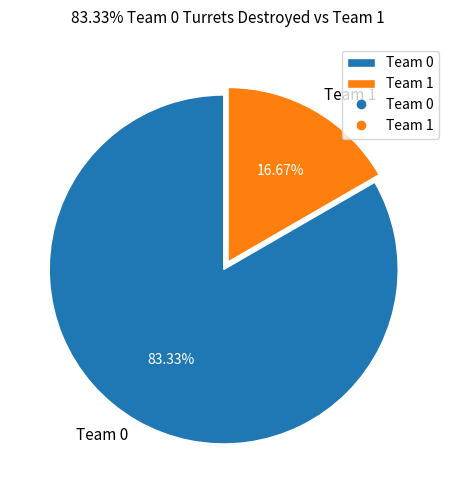

What is the majority slice?

Team 0